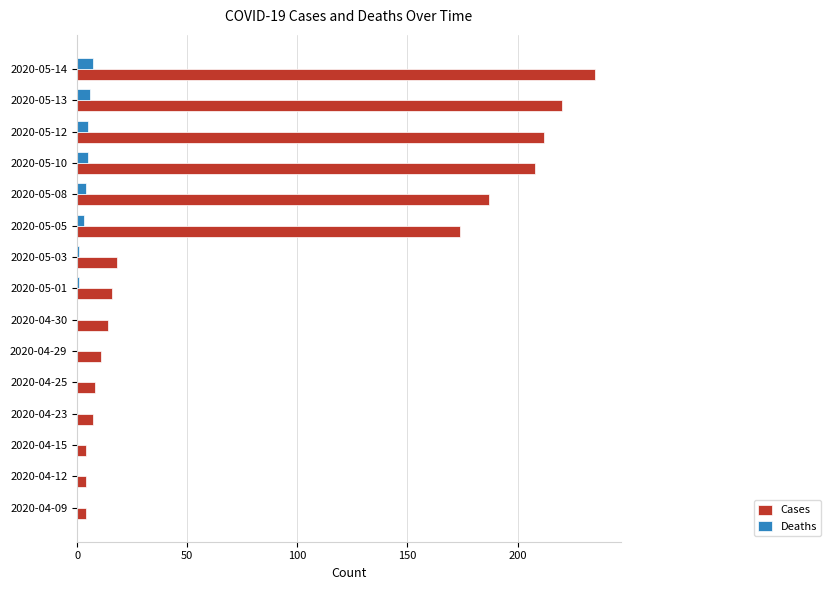

Is it true that Cases equals 4 at 2020-04-15?

True